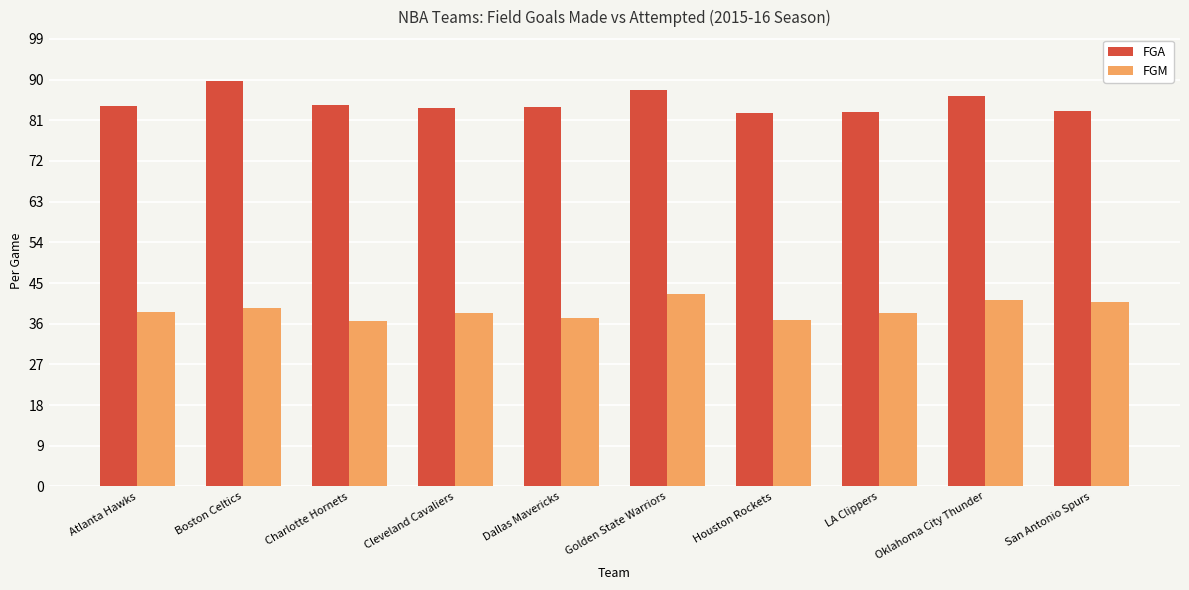

What is the minimum value for FGA?

82.7